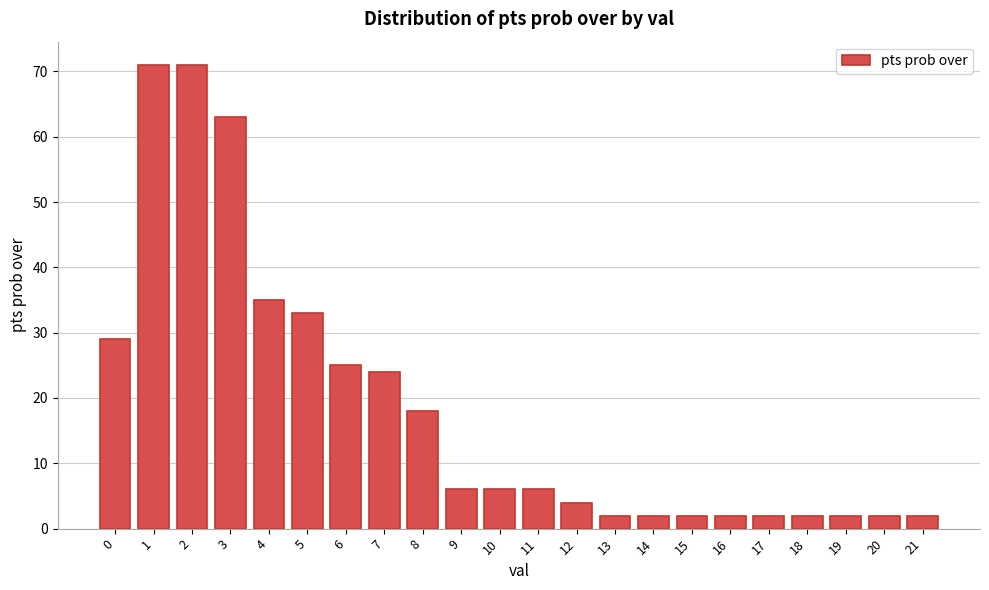

Reading left to right, what are all the values shown in this chart?

29	71	71	63	35	33	25	24	18	6	6	6	4	2	2	2	2	2	2	2	2	2